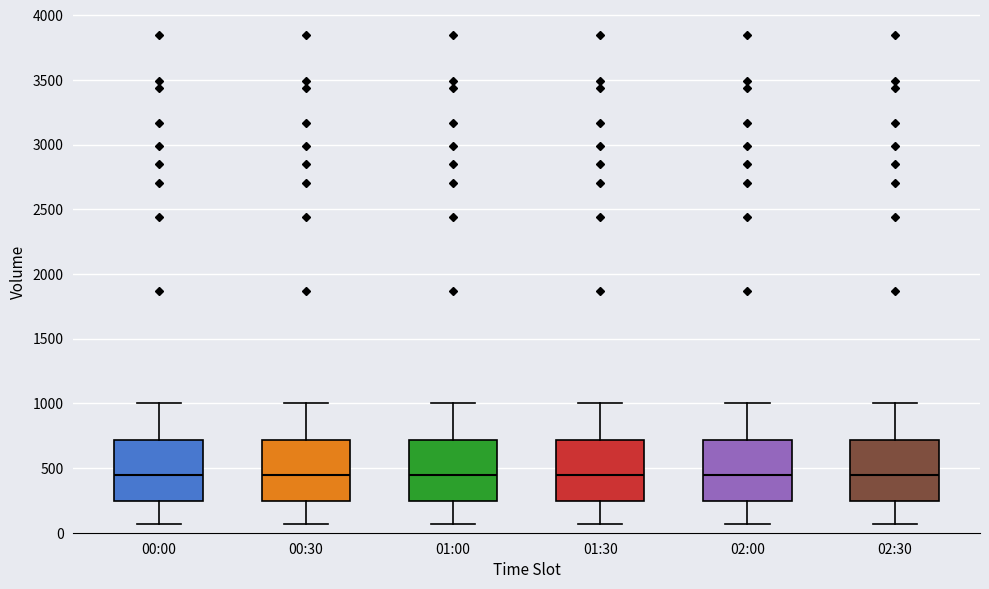

Where does the median line of the box for 00:00 sit on the y-axis? The values are not printed on the chart, so give them approximately, as read against the axis.

450